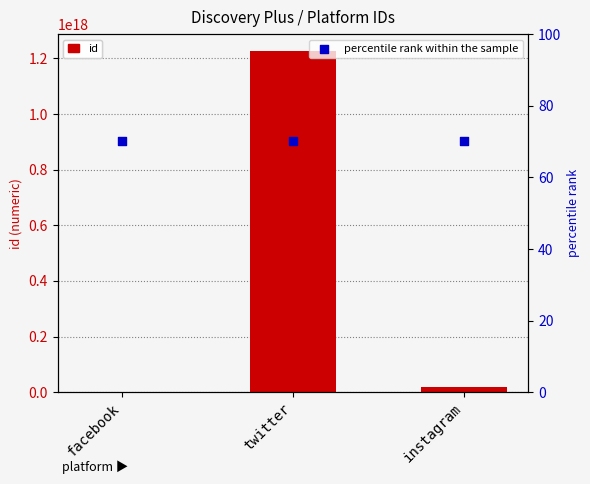

At which category is the sum across all series the highest?

twitter